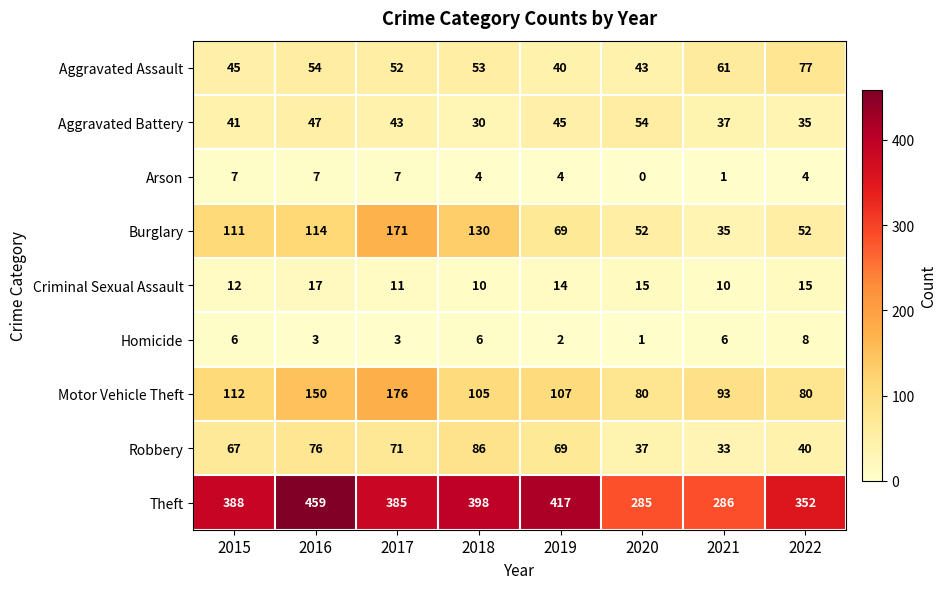

The value of Burglary at 2019 is 69. True or false?

True